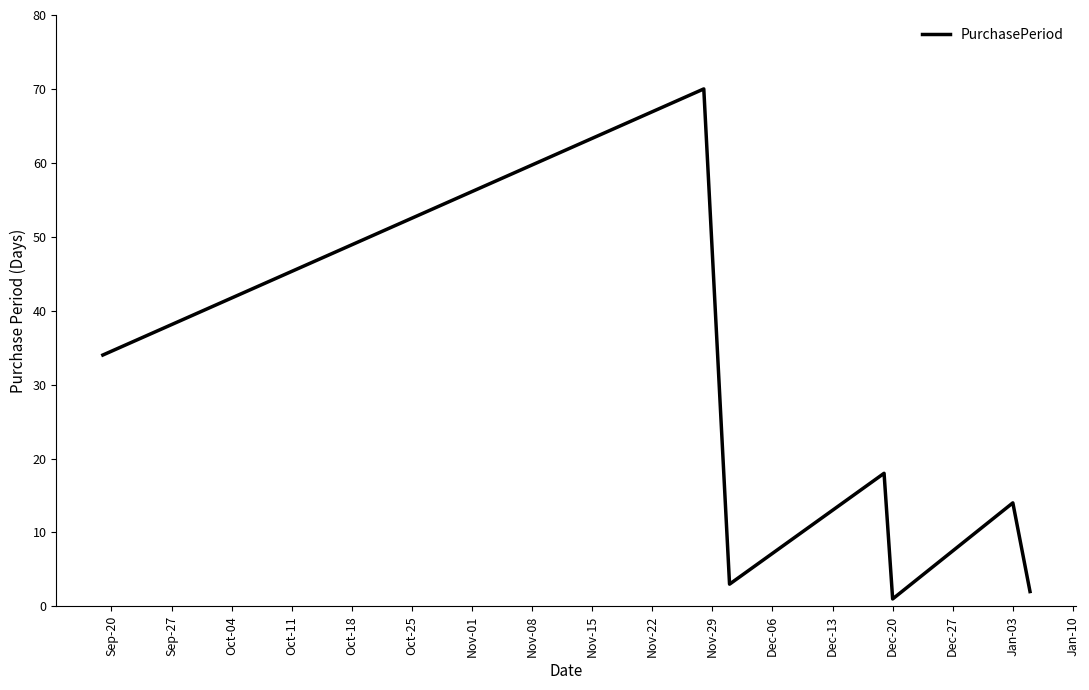

What is the greatest value displayed?

70